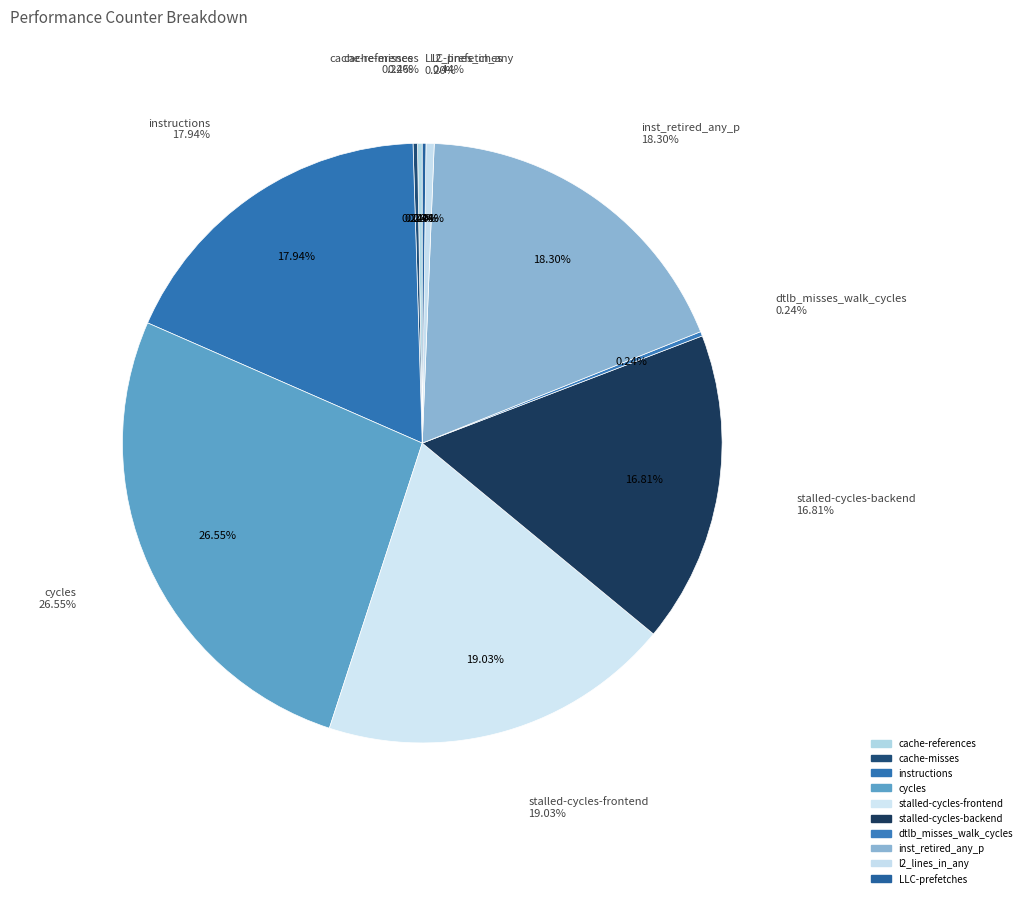

To the nearest percent, what portion does instructions represent?

18%